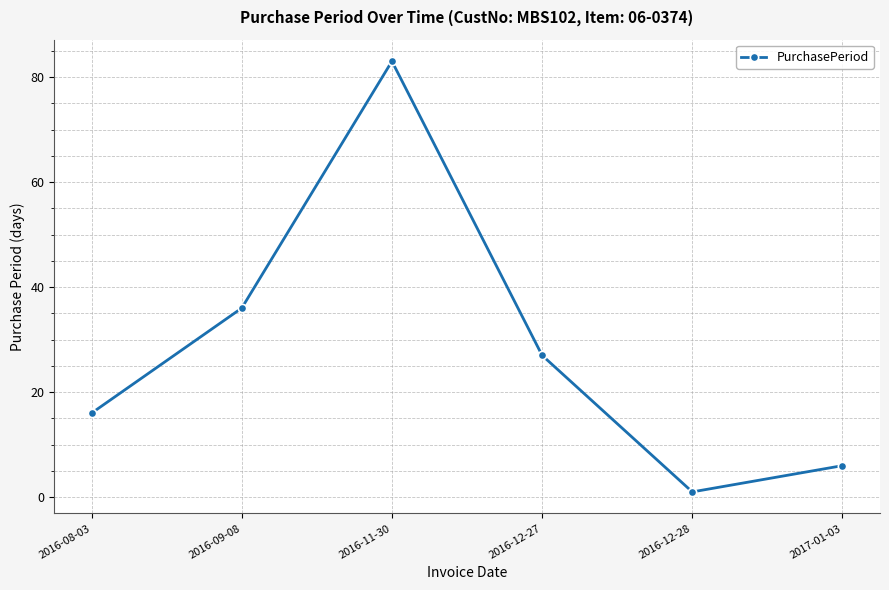

True or false: the data has more than 2 interior local peaks.

False